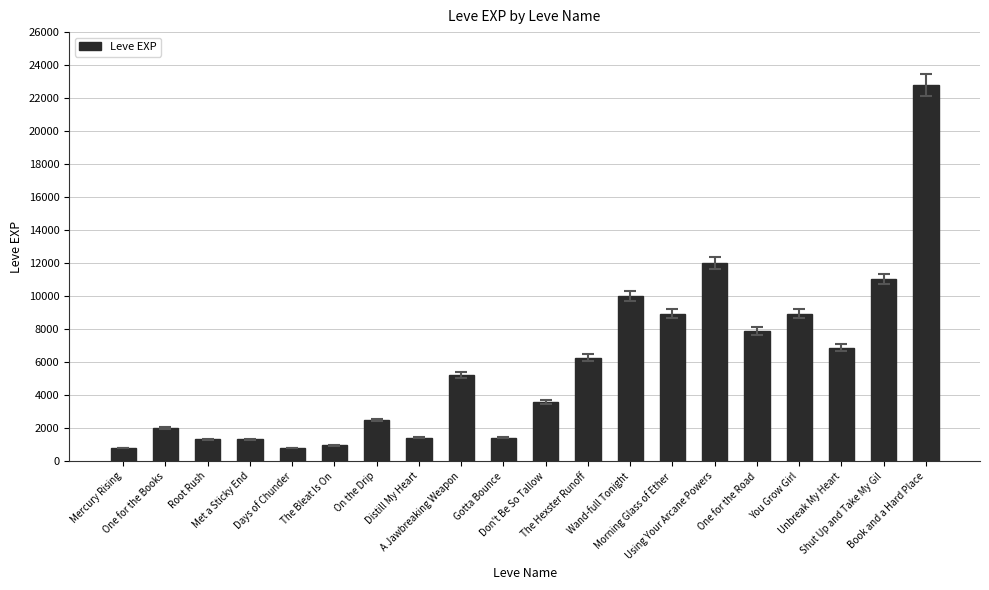

What is the value of the 2nd bar from the left?

2040